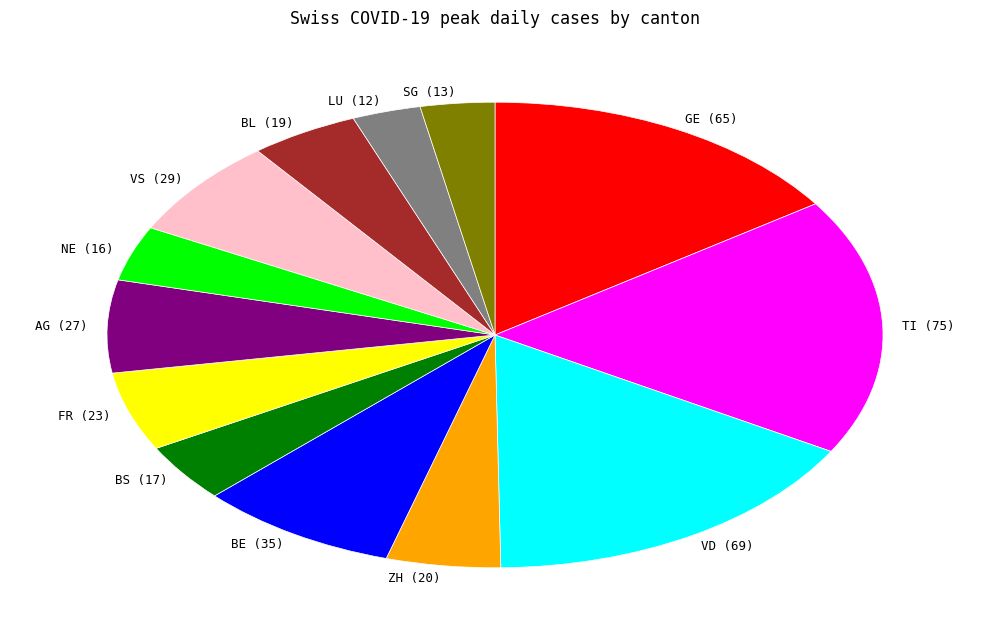

Does LU (12) represent more than half of the total?

No